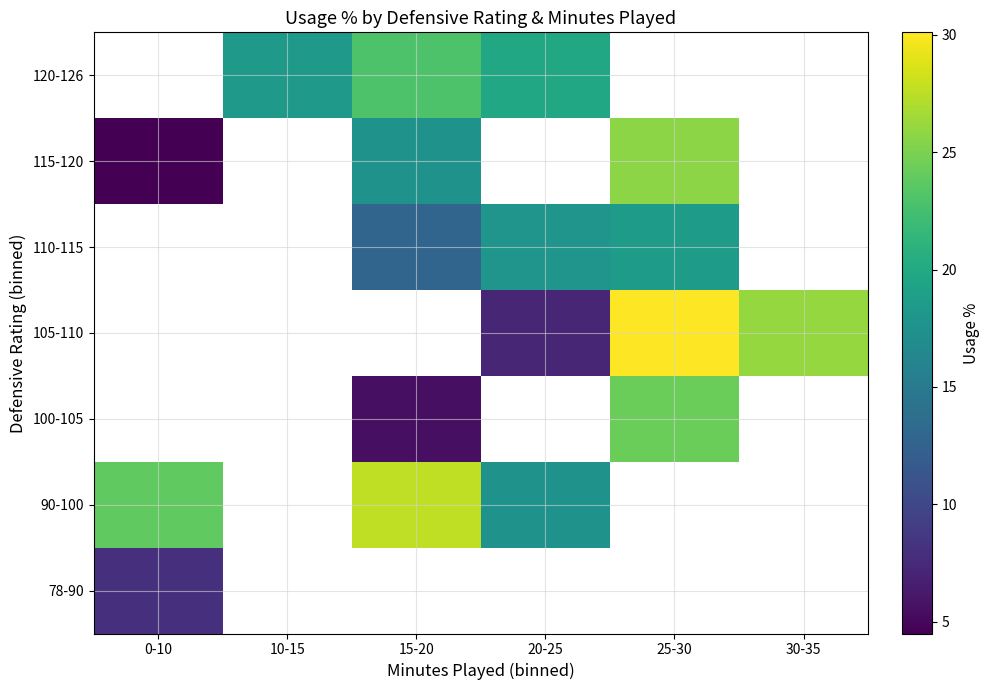

What is the minimum value shown in the chart?

4.5